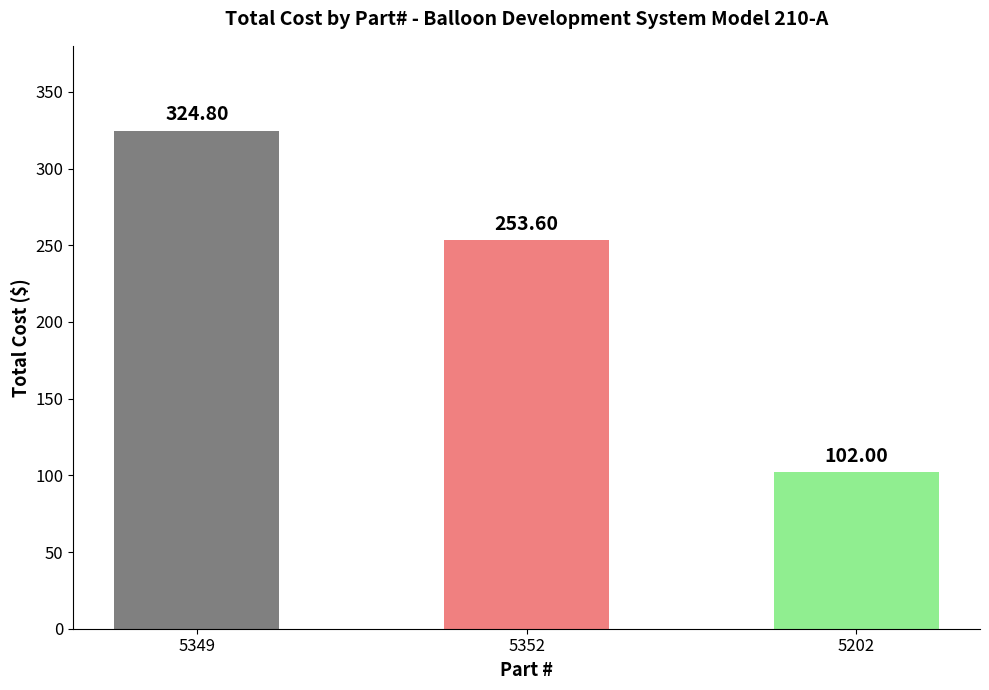

Which has a higher value, 5352 or 5202?

5352